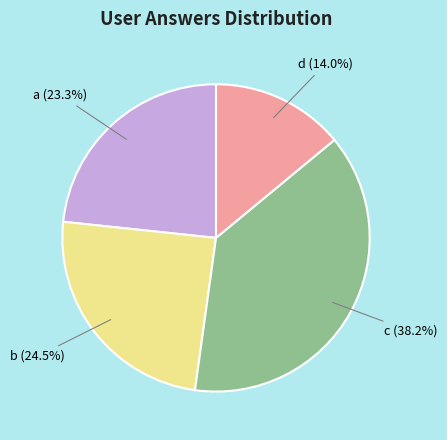

How many slices are in this pie chart?

4